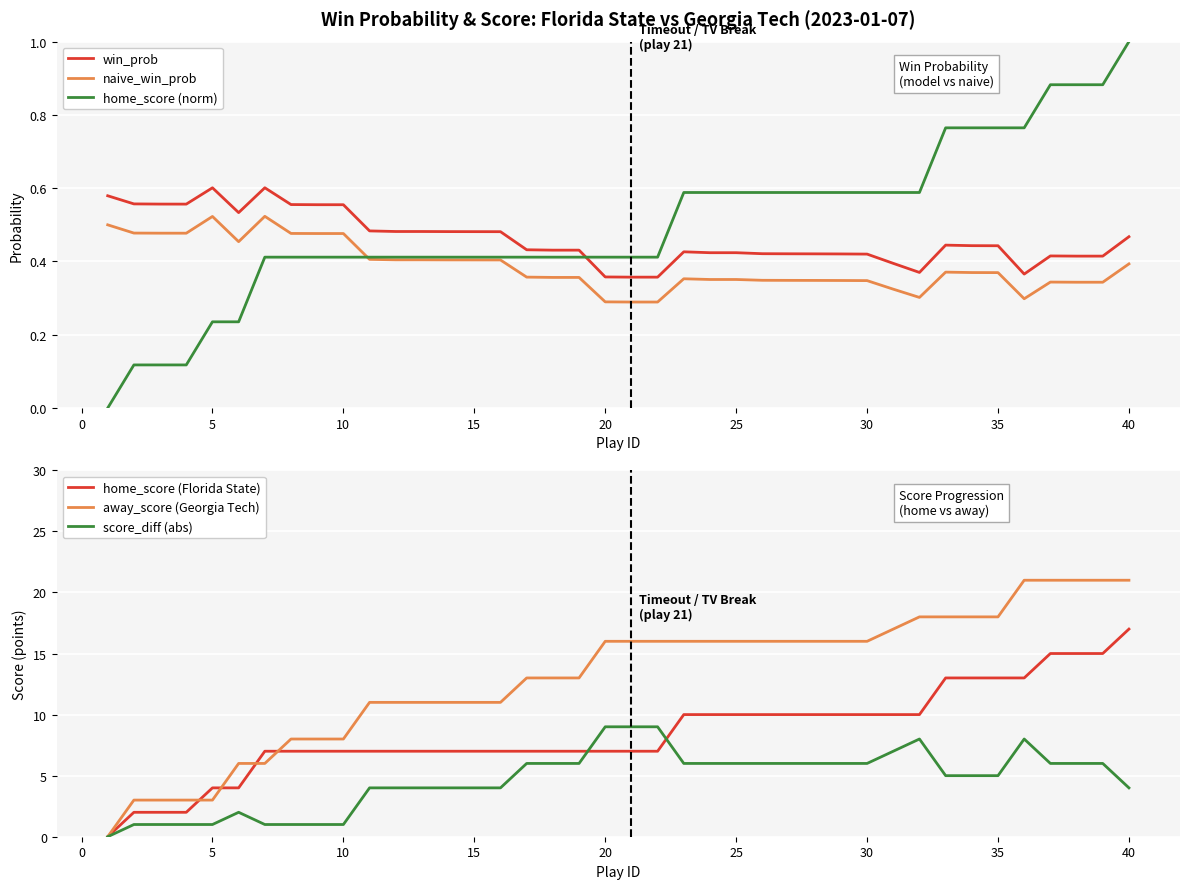

At which label does home_score (norm) reach its peak?

40